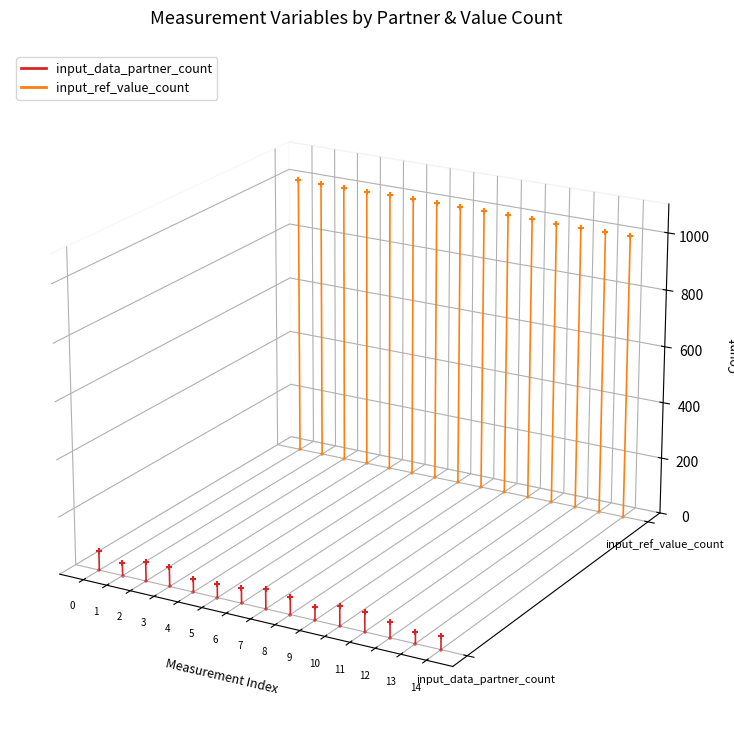

Which series contains the lowest Y value?

input_data_partner_count